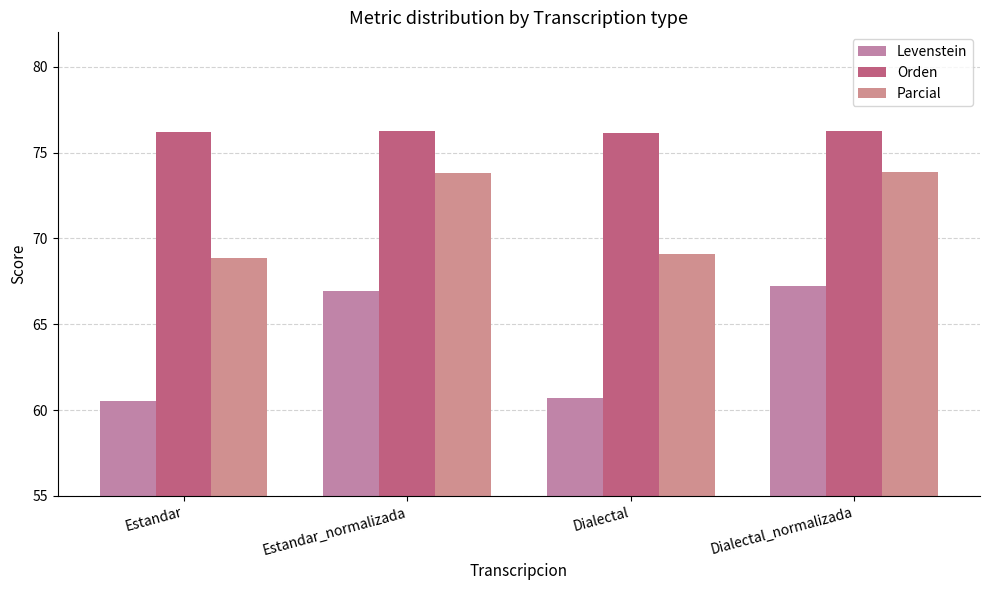

Reading left to right, extract all data points from this chart.

Levenstein: Estandar=60.5	Estandar_normalizada=66.9	Dialectal=60.7	Dialectal_normalizada=67.2
Orden: Estandar=76.2	Estandar_normalizada=76.3	Dialectal=76.1	Dialectal_normalizada=76.2
Parcial: Estandar=68.8	Estandar_normalizada=73.8	Dialectal=69.1	Dialectal_normalizada=73.9